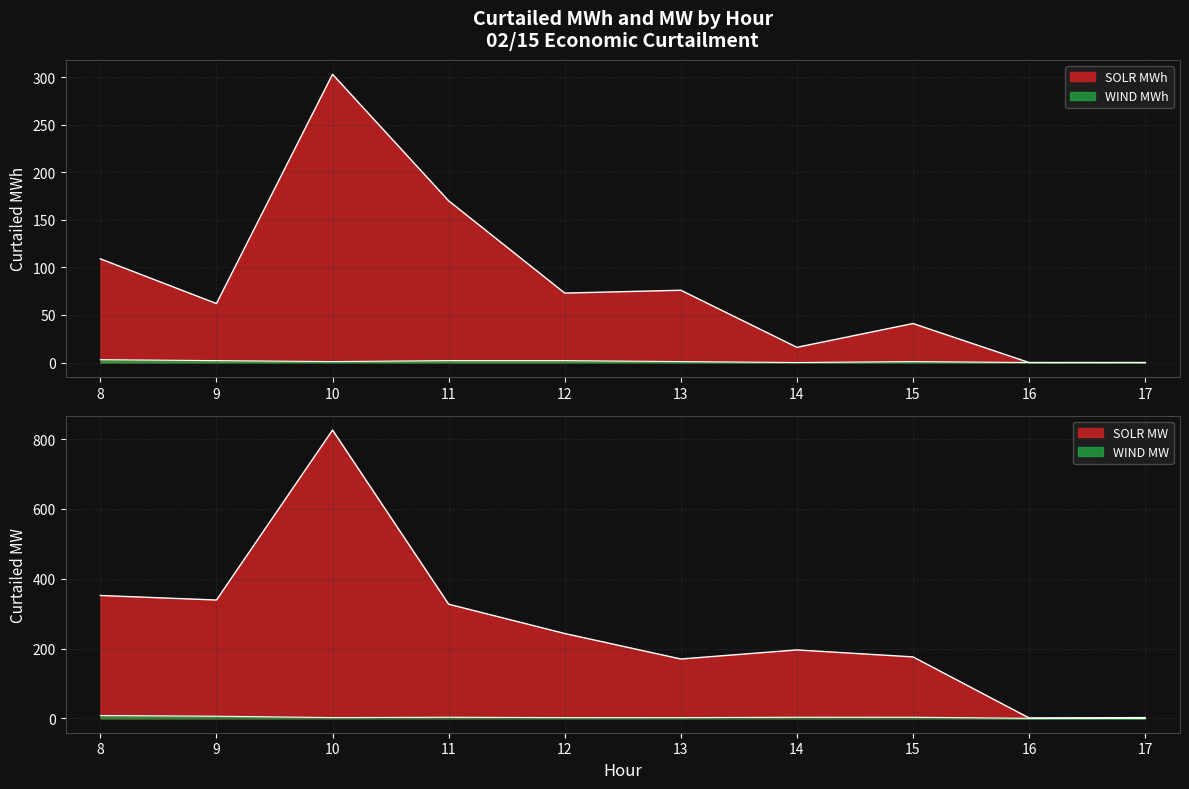

What is the sum of the WIND values at 12 and 10?

3